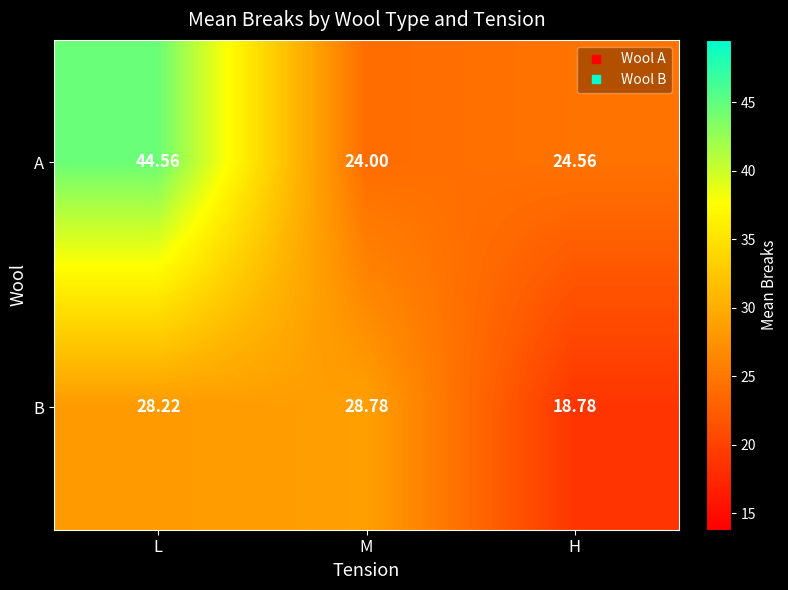

Rank the series at L from lowest to highest value.

B, A